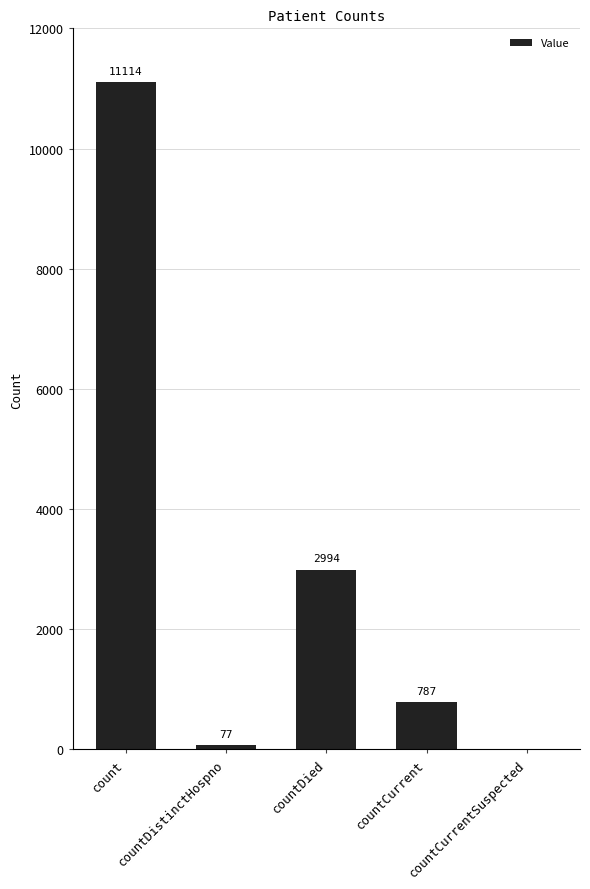

What is the change in value from count to countDistinctHospno?

-11037